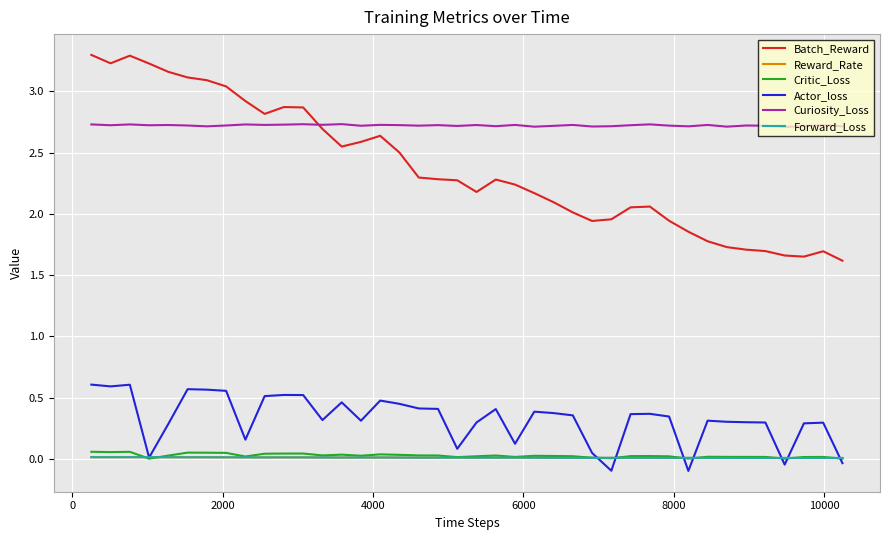

True or false: Batch_Reward and Critic_Loss intersect in this chart.

False